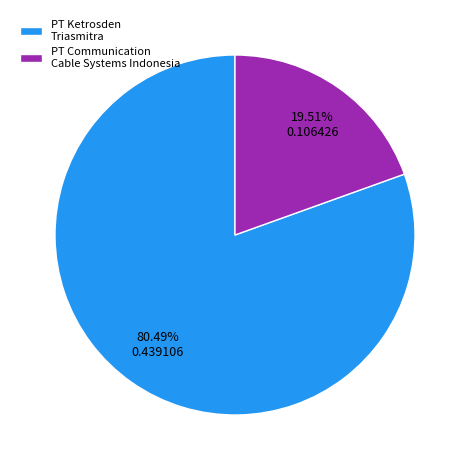

Which category has the smallest portion of the pie?

PT Communication Cable Systems Indonesia